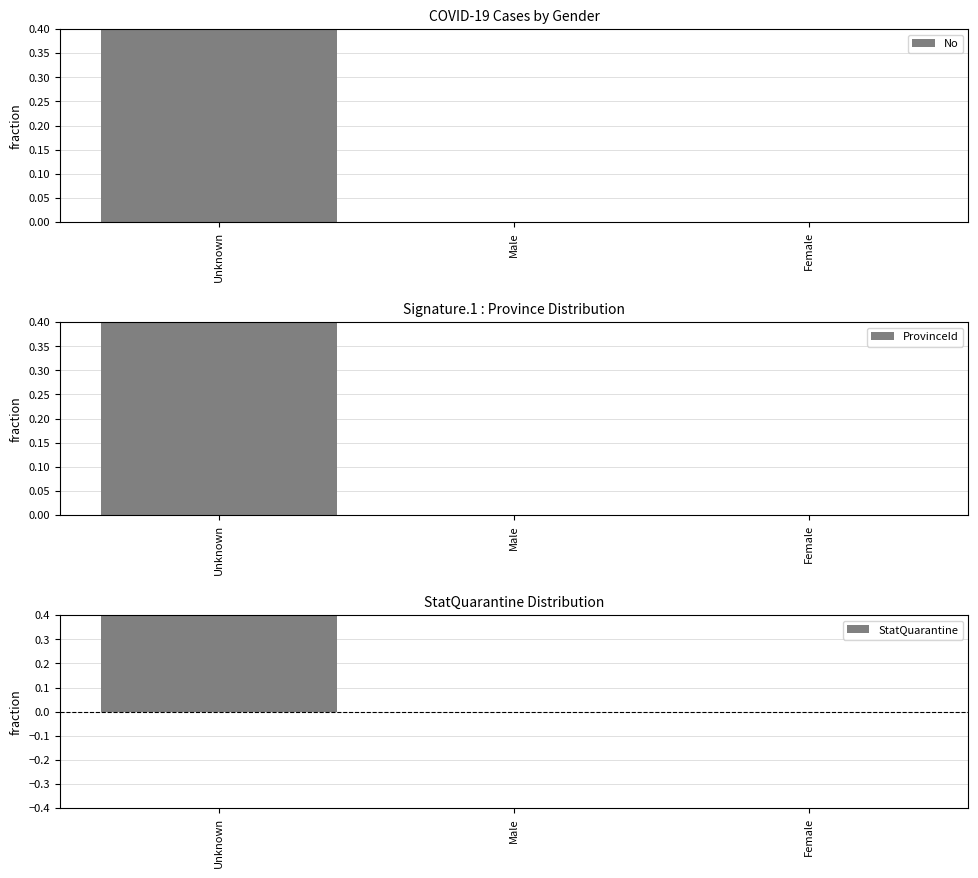

How many StatQuarantine values are between 0 and 1?

3